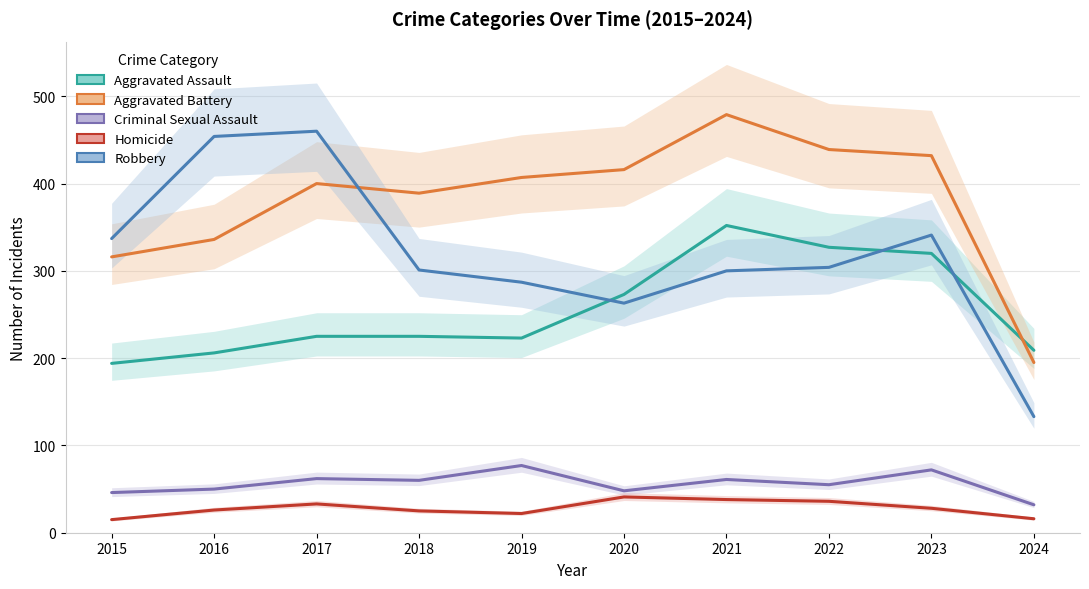

What is the maximum value for Aggravated Assault?

352